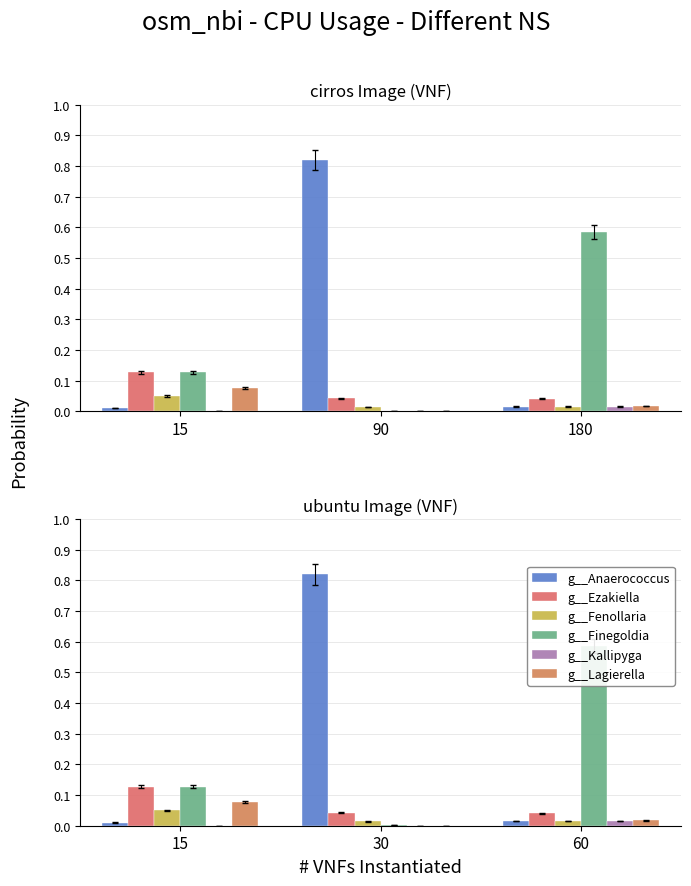

Rank the series by their maximum value, from lowest to highest.

g__Kallipyga, g__Fenollaria, g__Lagierella, g__Ezakiella, g__Finegoldia, g__Anaerococcus